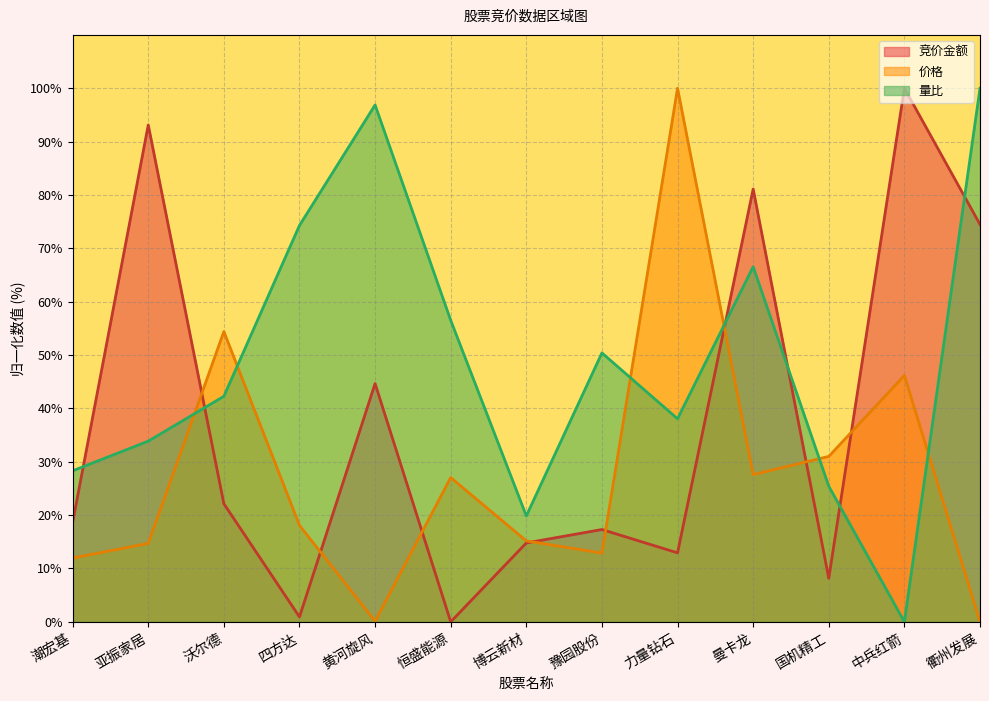

What are all the series names shown in the legend?

竞价金额, 价格, 量比